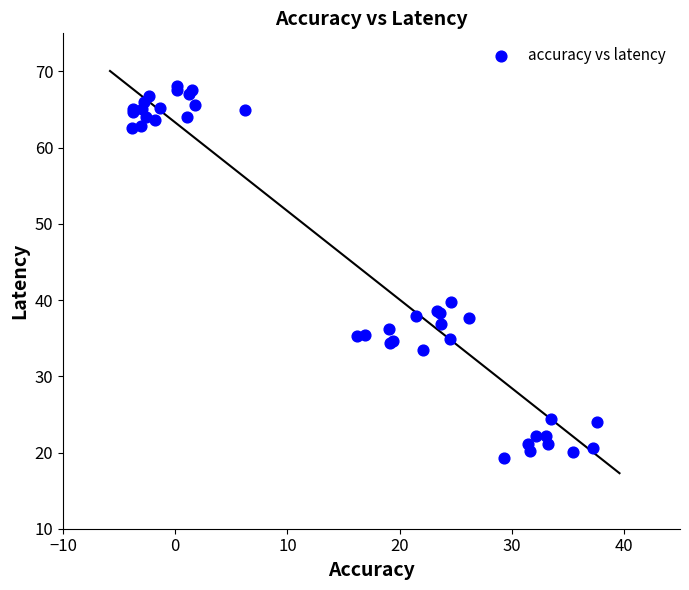

What Y value in the scatter plot is closest to 43?

39.7